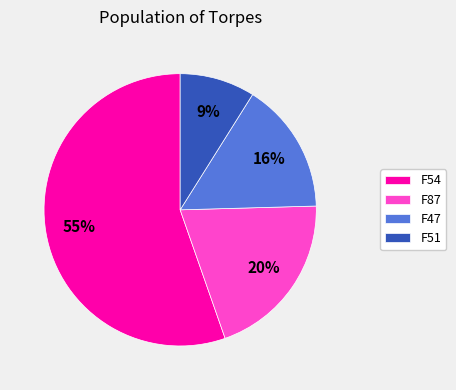

Which slice is the largest?

F54